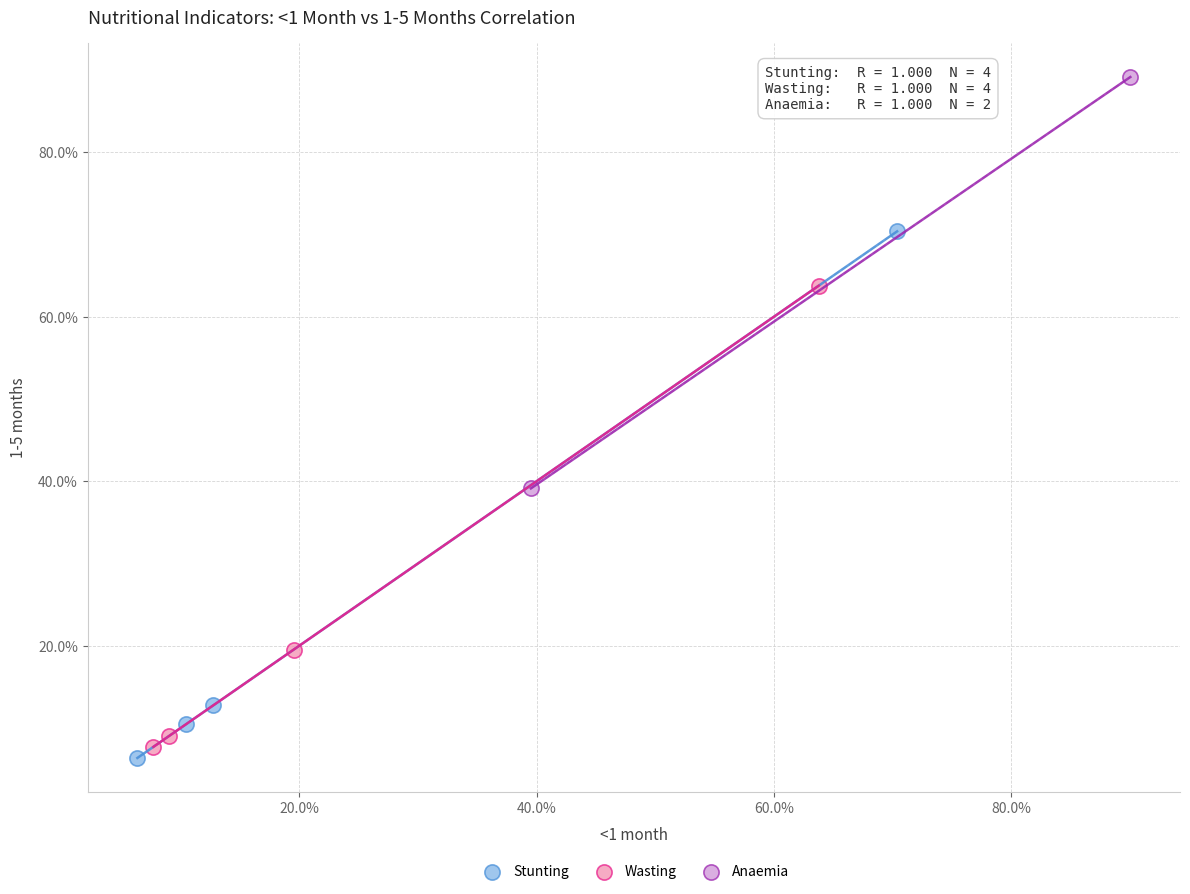

What are all the series names shown in the legend?

Stunting, Wasting, Anaemia